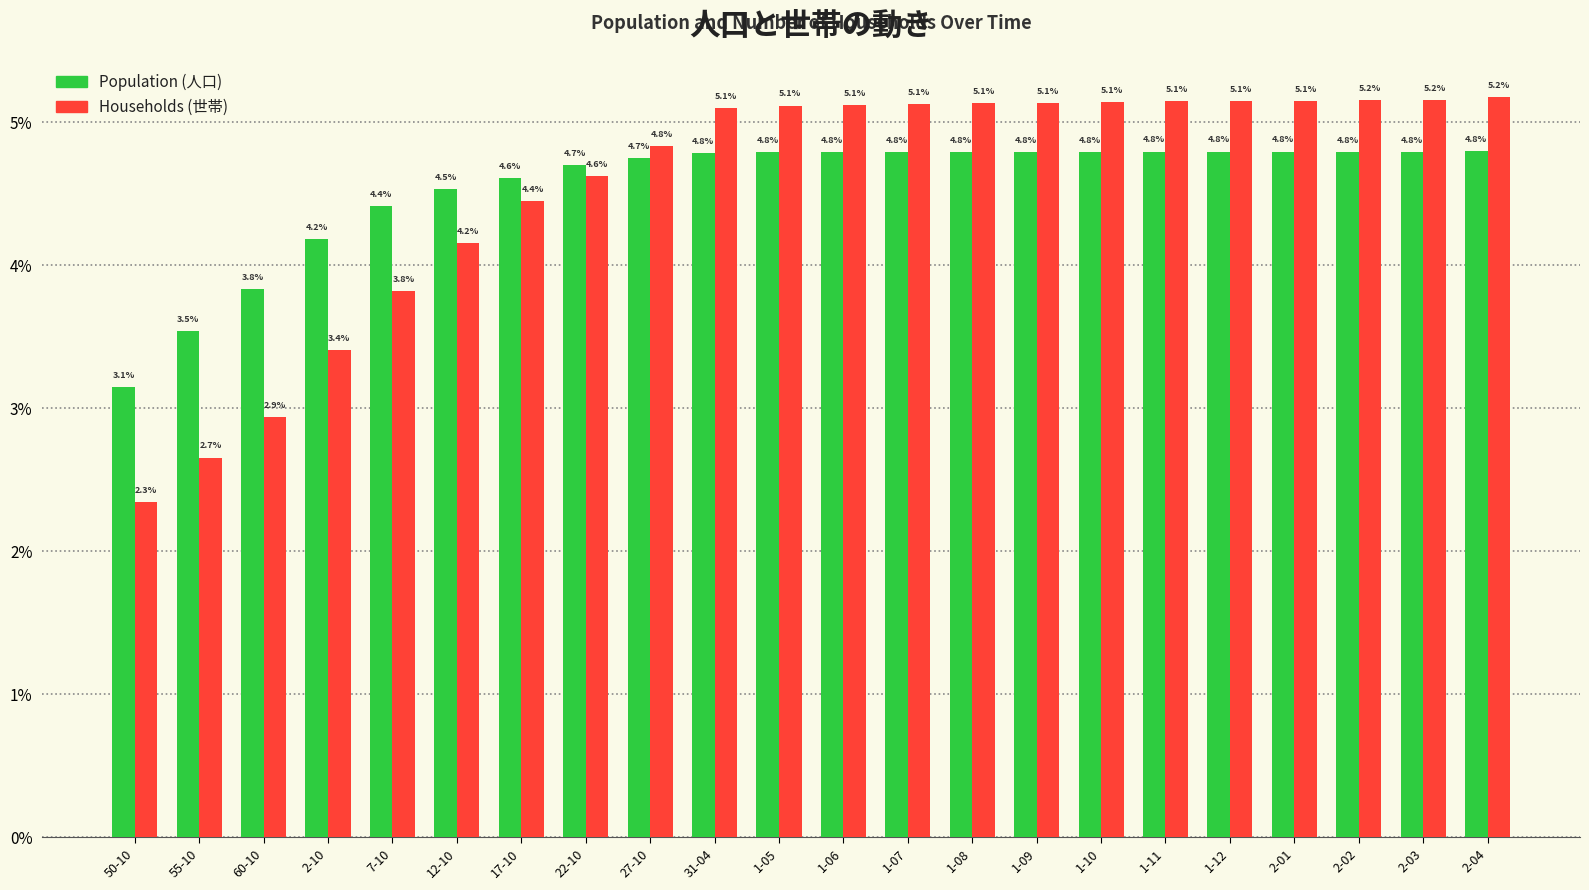

Reading right to left, extract all data points from this chart.

Population: 2-04=4.8	2-03=4.8	2-02=4.8	2-01=4.8	1-12=4.8	1-11=4.8	1-10=4.8	1-09=4.8	1-08=4.8	1-07=4.8	1-06=4.8	1-05=4.8	31-04=4.8	27-10=4.7	22-10=4.7	17-10=4.6	12-10=4.5	7-10=4.4	2-10=4.2	60-10=3.8	55-10=3.5	50-10=3.1
Households: 2-04=5.2	2-03=5.2	2-02=5.2	2-01=5.1	1-12=5.1	1-11=5.1	1-10=5.1	1-09=5.1	1-08=5.1	1-07=5.1	1-06=5.1	1-05=5.1	31-04=5.1	27-10=4.8	22-10=4.6	17-10=4.4	12-10=4.2	7-10=3.8	2-10=3.4	60-10=2.9	55-10=2.7	50-10=2.3